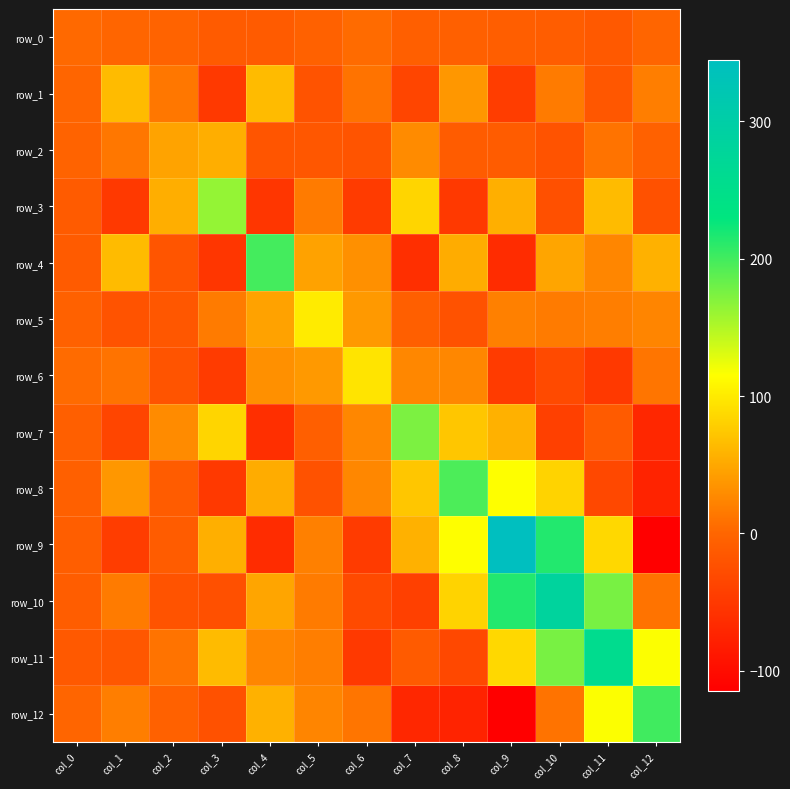

List the labels in order of row_5 value, smallest first.

col_8, col_1, col_2, col_7, col_0, col_3, col_10, col_11, col_9, col_12, col_6, col_4, col_5